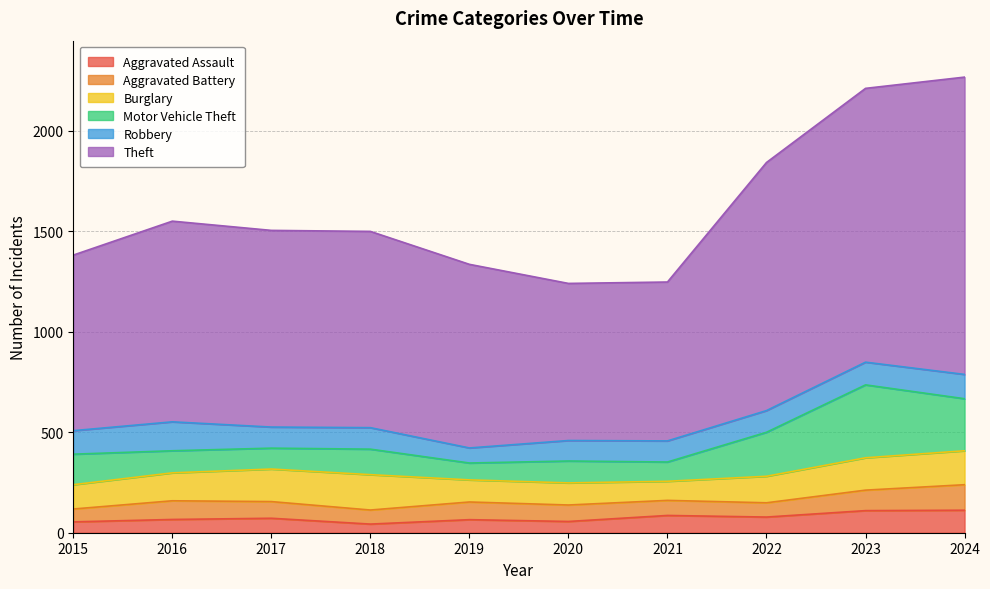

What is the spread (max minus min) of values at 2015?

820